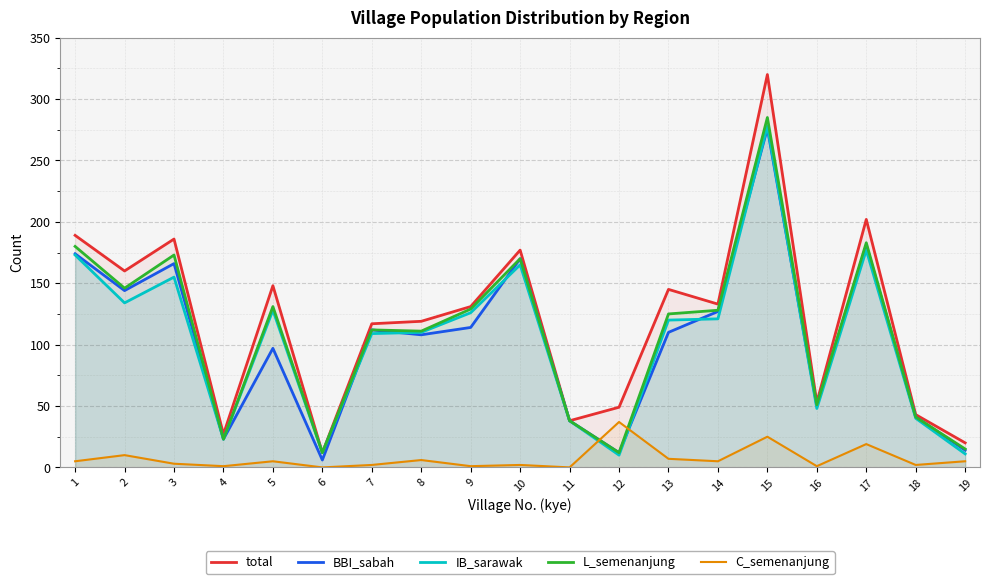

Which category has the lowest value across all series?

6